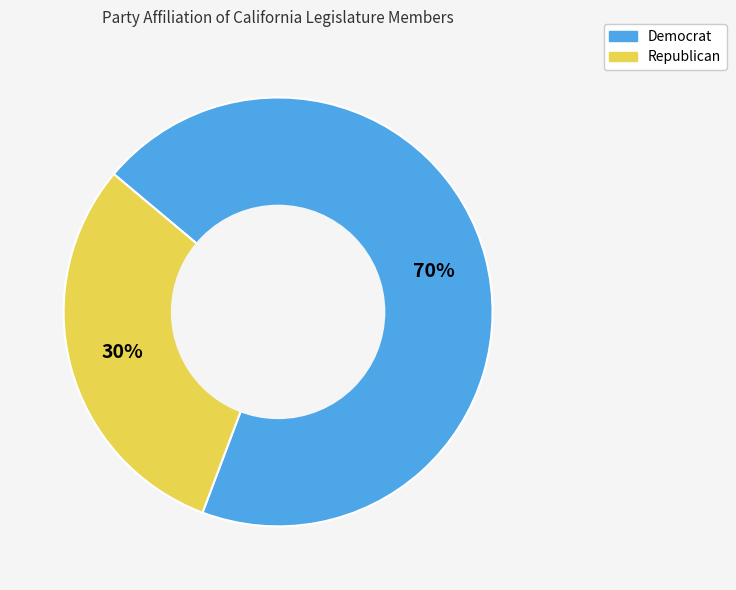

What is the majority slice?

Democrat